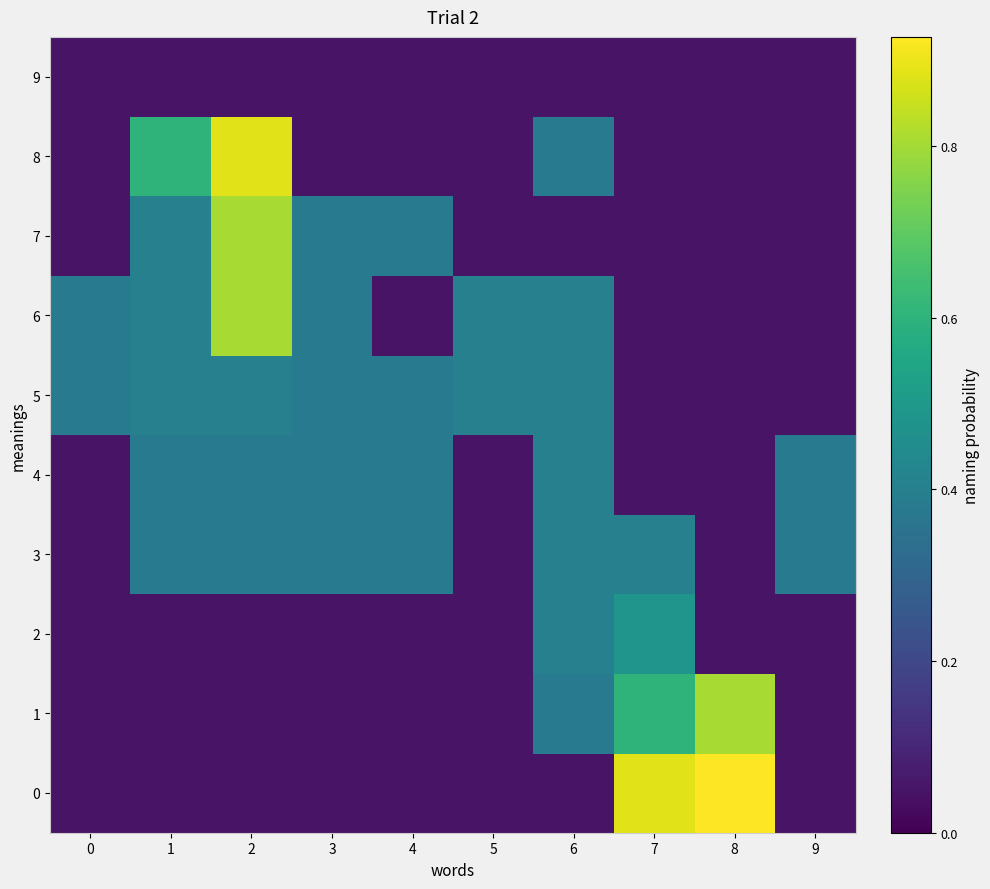

What is the total value across all series at 0?

1.2